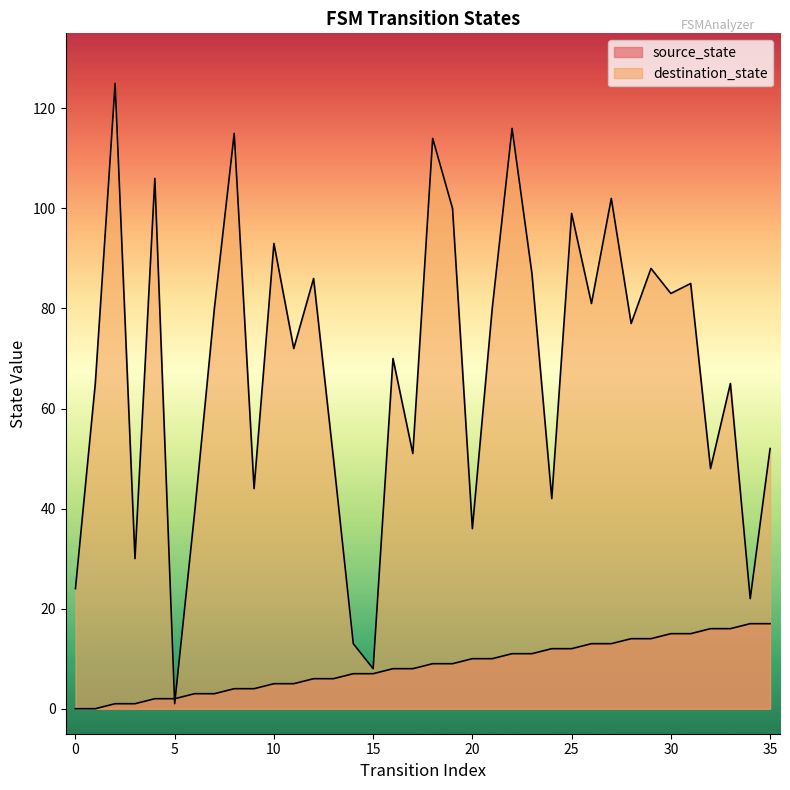

Where is source_state nearest to the value 8?

16